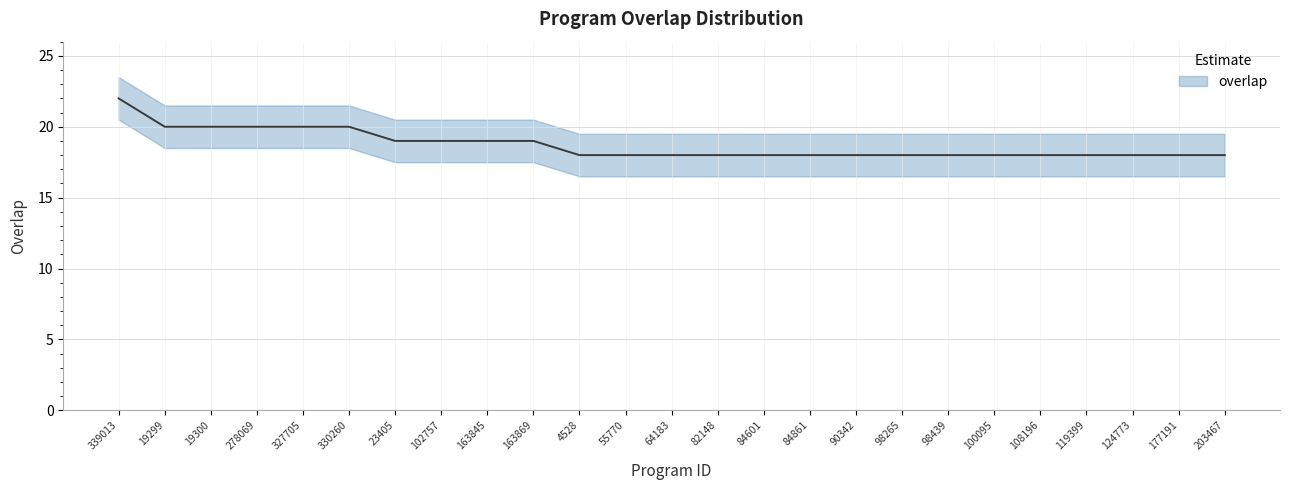

What is the sum of all values?

468